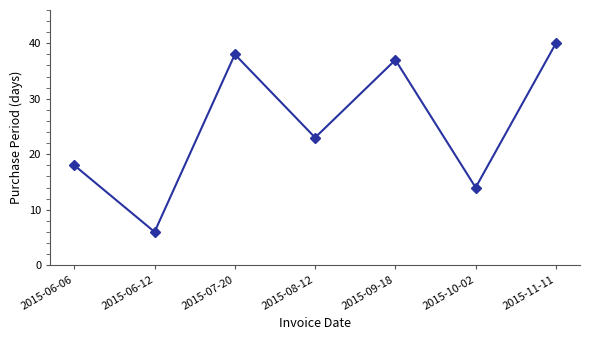

What is the label of the 7th point from the left?

2015-11-11